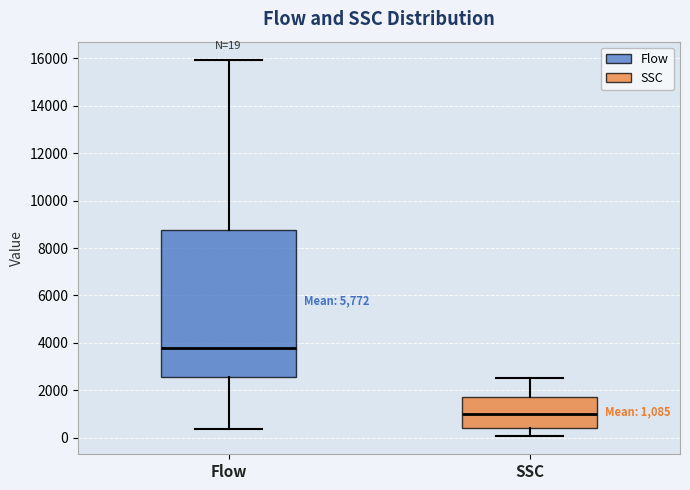

Which box's median line is the highest?

Flow